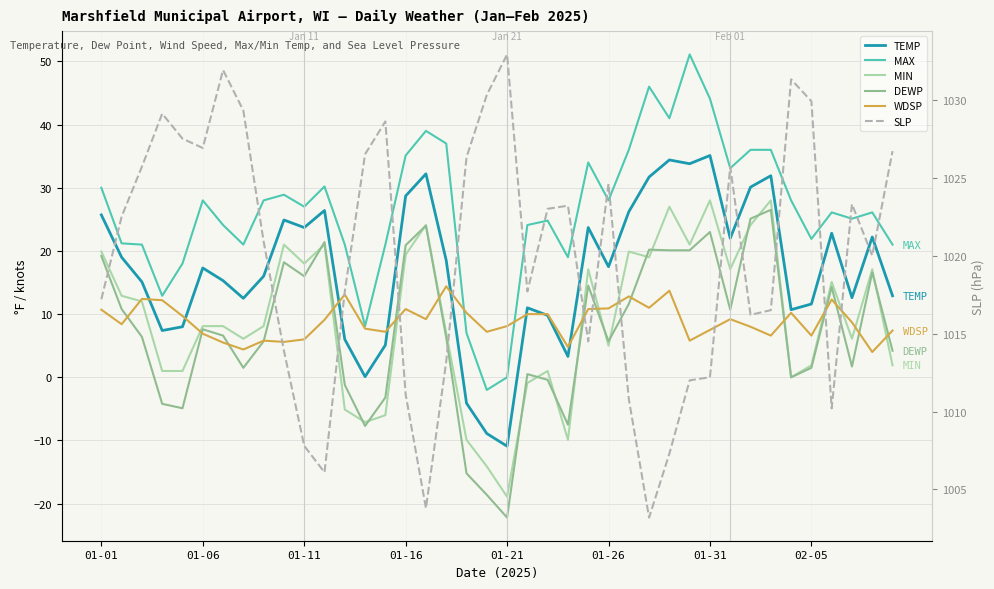

At which category does the chart reach its minimum across all series?

01-21